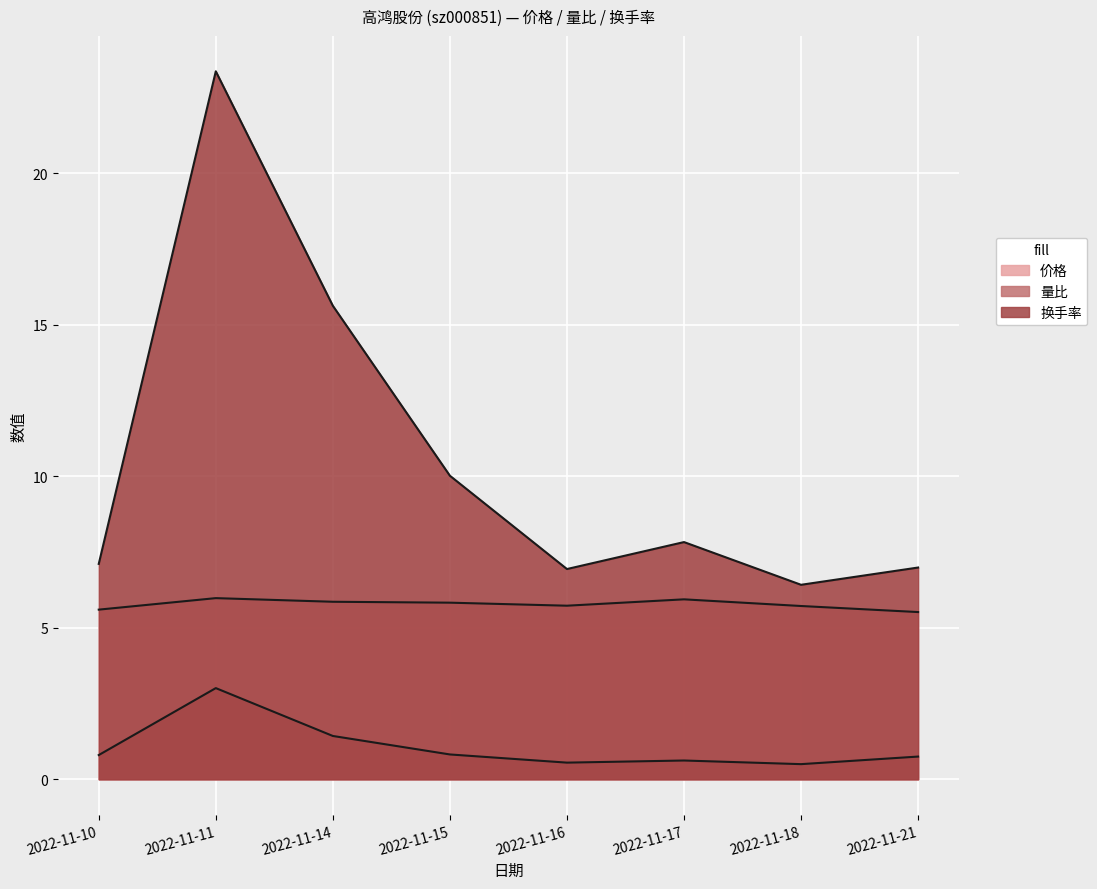

Which label corresponds to the largest value in the chart?

2022-11-11